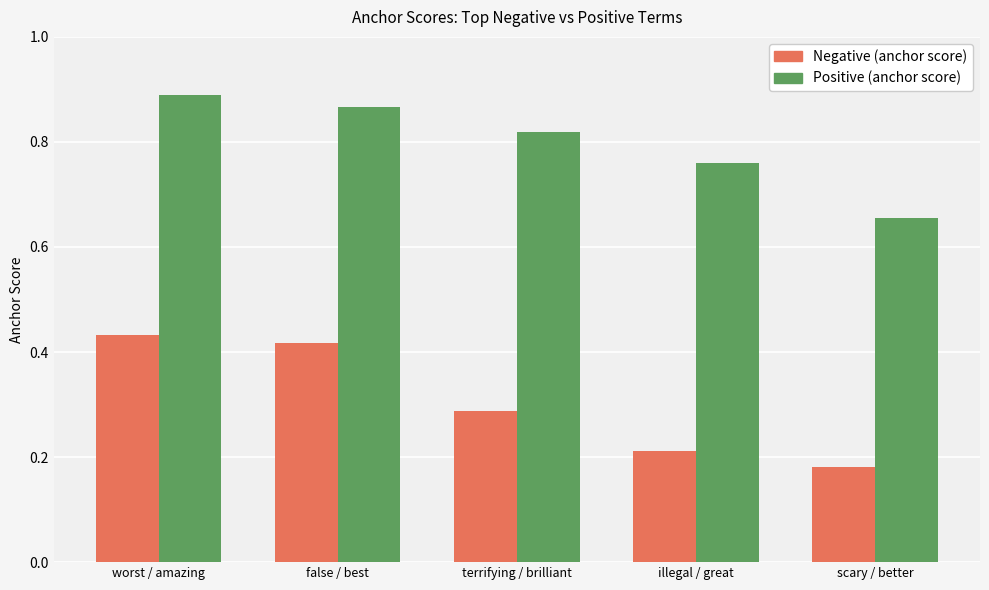

At which label does Positive (anchor score) reach its peak?

worst / amazing